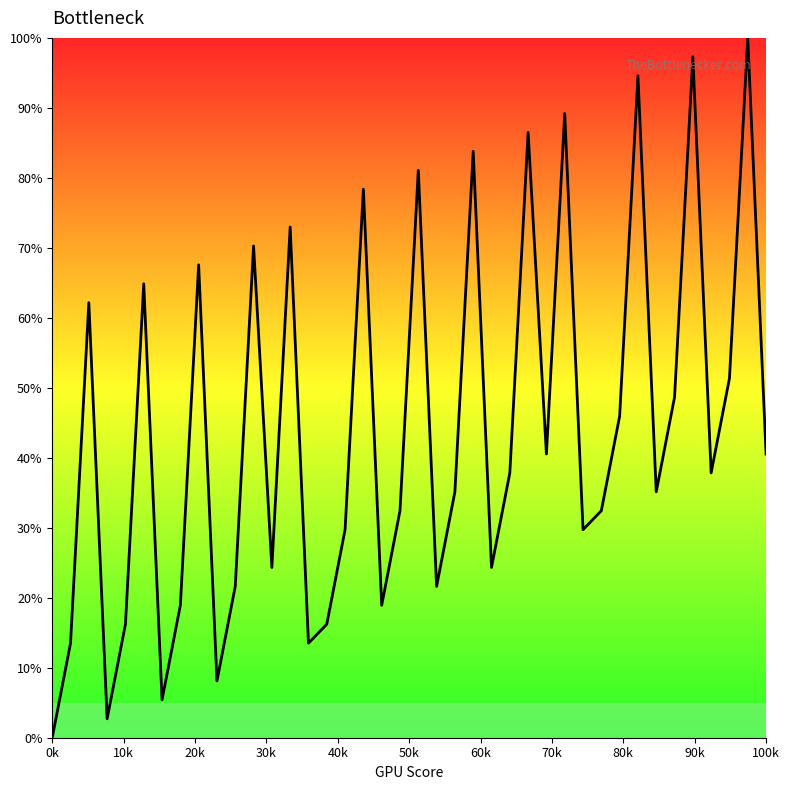

What is the greatest value displayed?

100.0